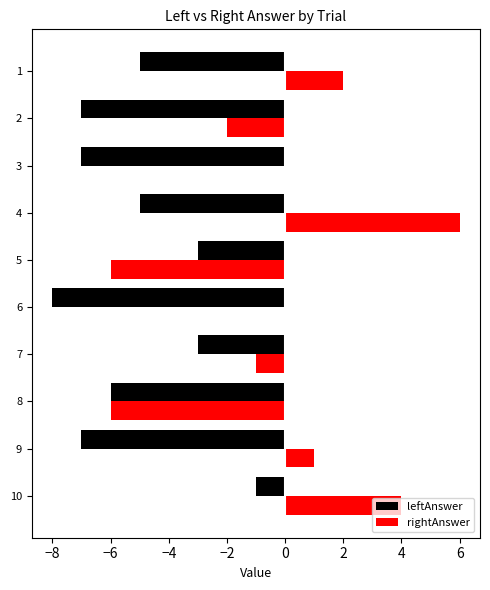

What is the sum of all leftAnswer values?

-52